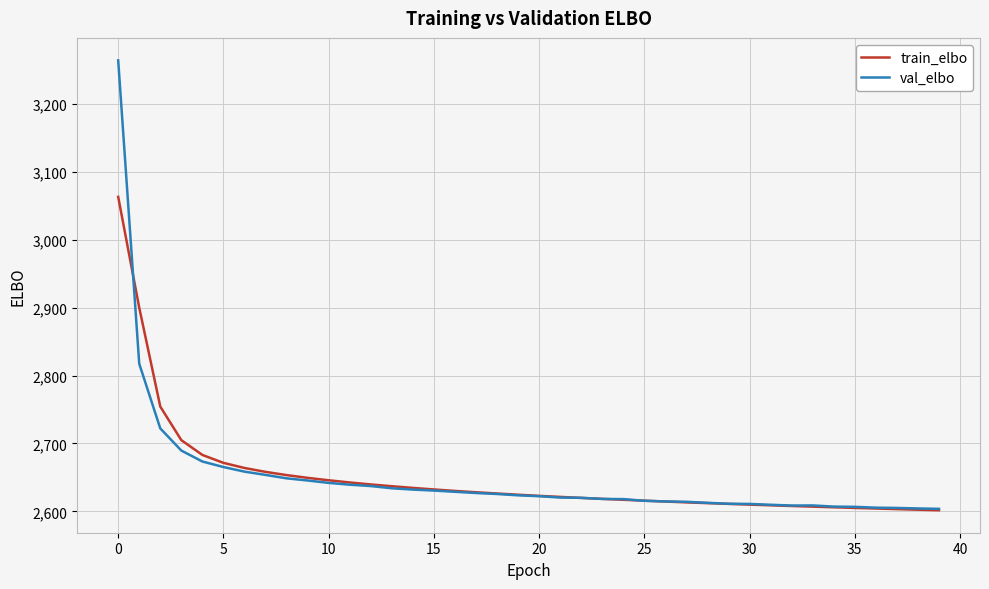

What is the maximum value for train_elbo?

3063.5